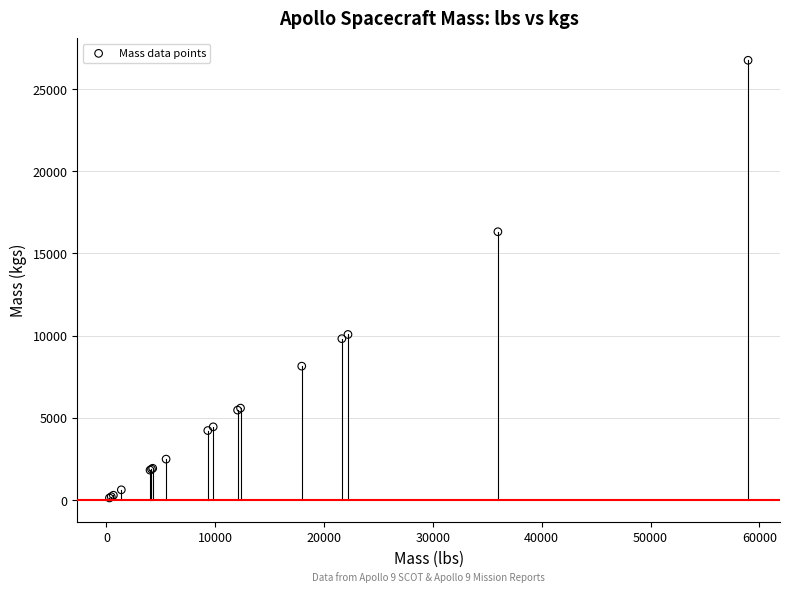

What Y value in the scatter plot is closest to 13433?

16315.7